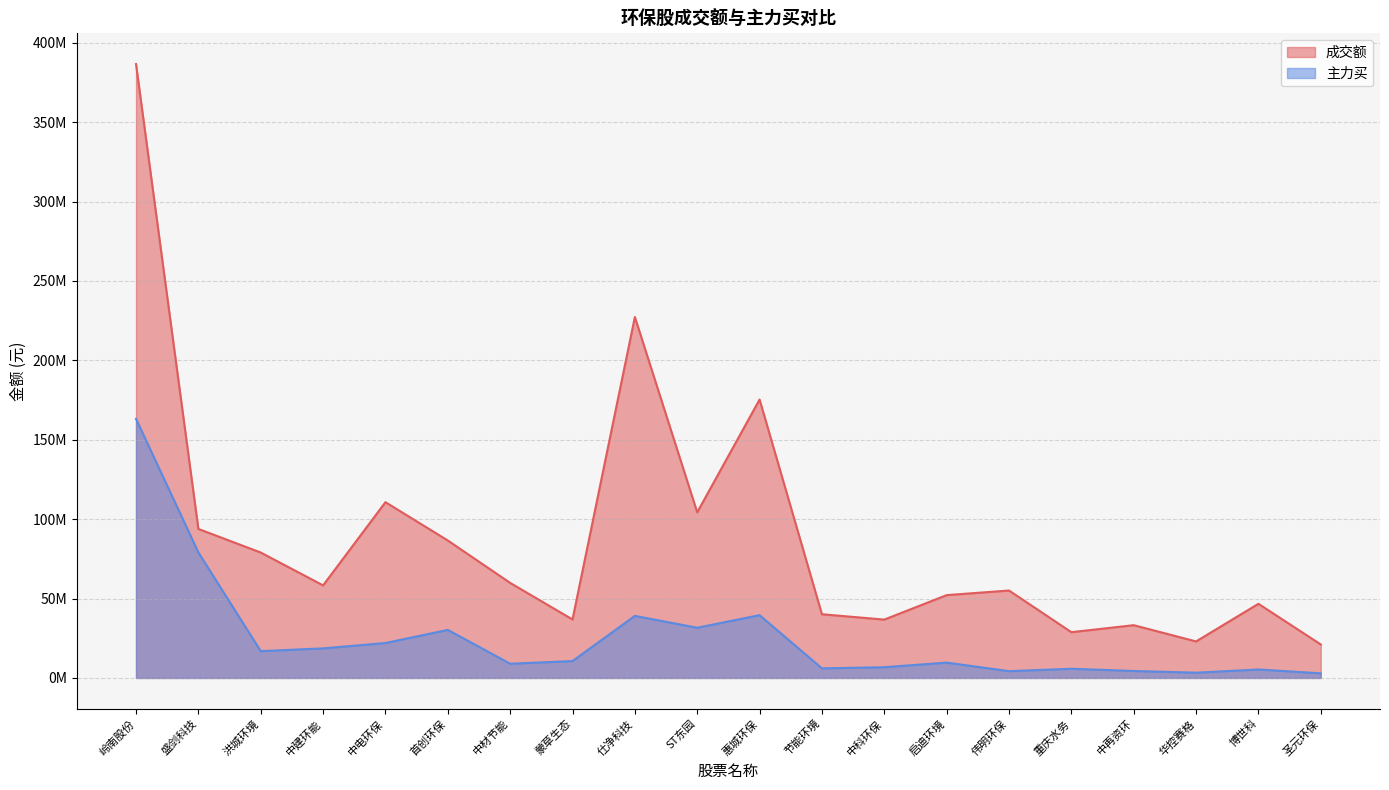

Is it true that 主力买 equals 3313608 at 华控赛格?

True